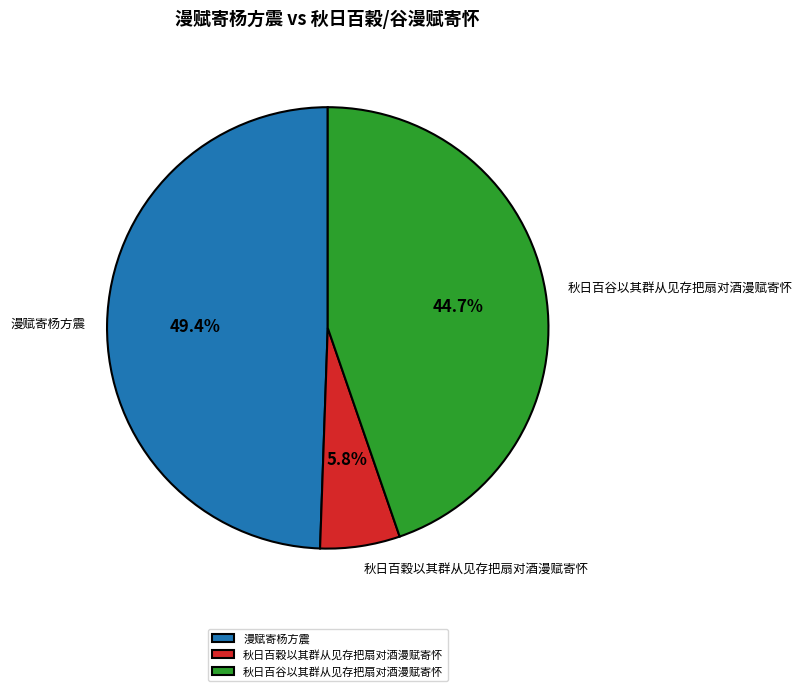

Does 秋日百穀以其群从见存把扇对酒漫赋寄怀 represent more than half of the total?

No